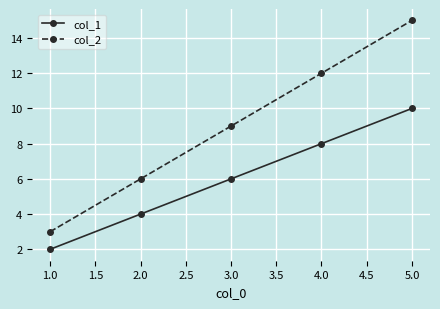

The value of col_2 at 2.0 is 6. True or false?

True